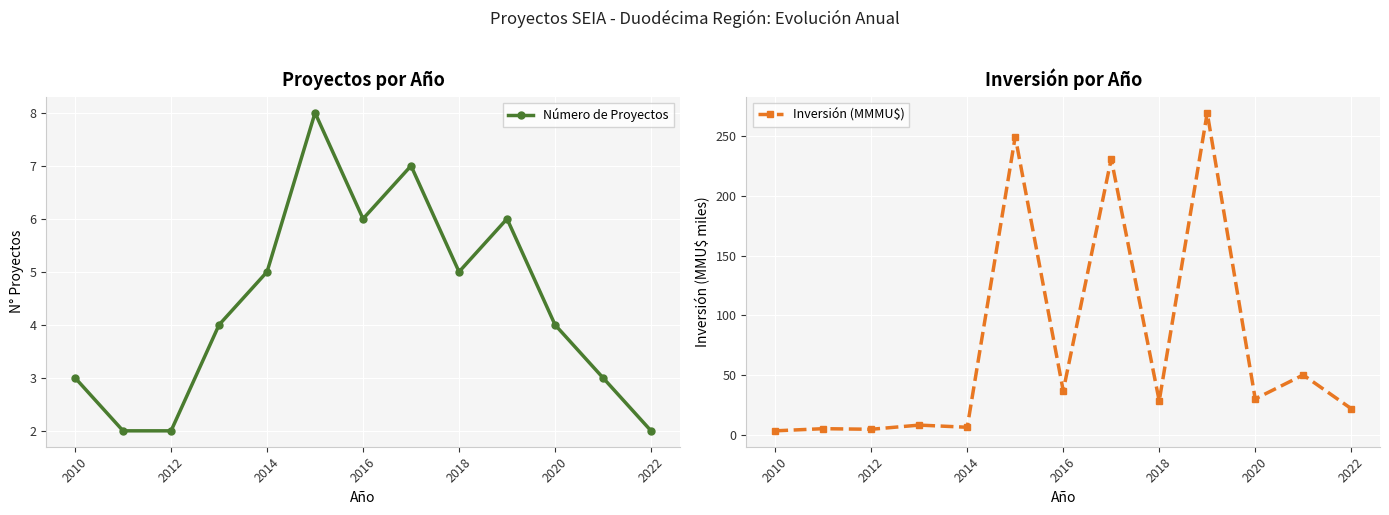

What are all the series names shown in the legend?

Número de Proyectos, Inversión (MMMU$)